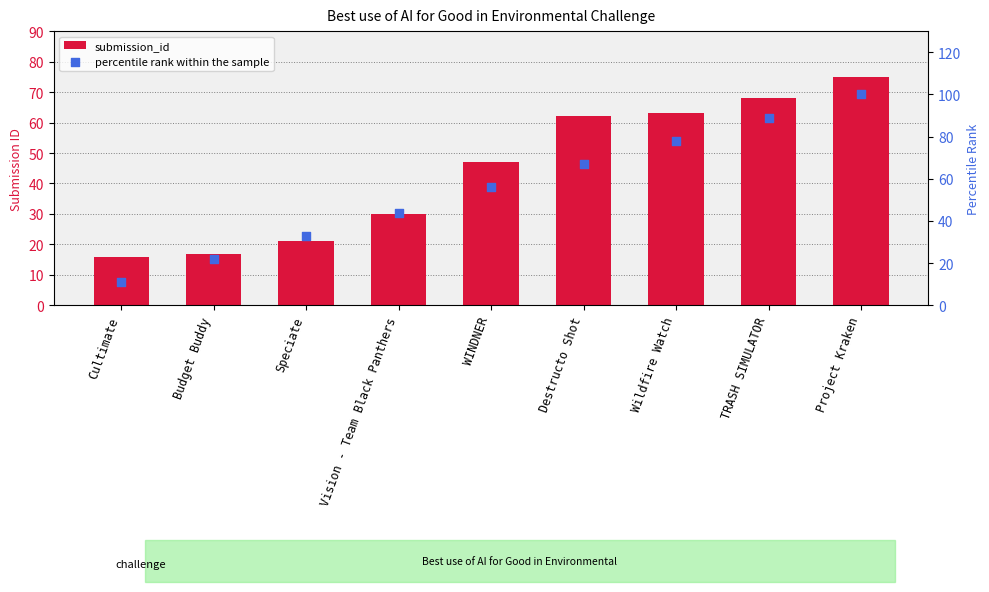

Is the value of percentile rank within the sample at TRASH SIMULATOR greater than the value of submission_id at Wildfire Watch?

Yes